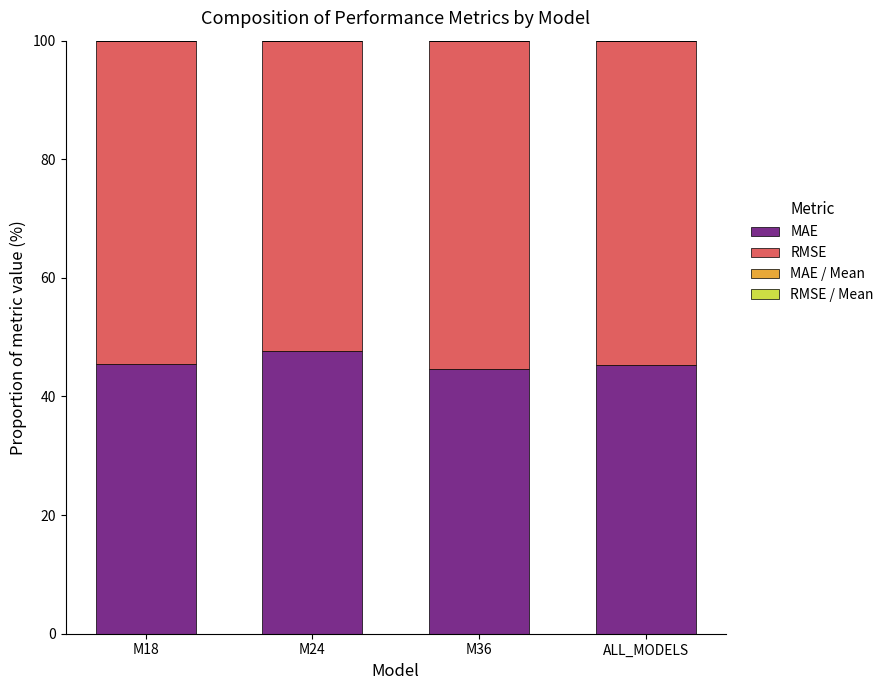

Which category has the highest value in the MAE series?

M24